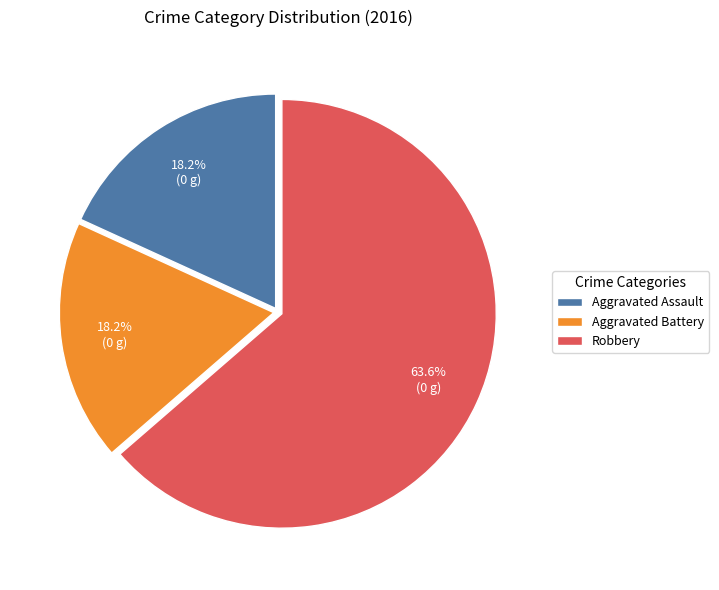

True or false: Robbery accounts for 58% of the total.

False